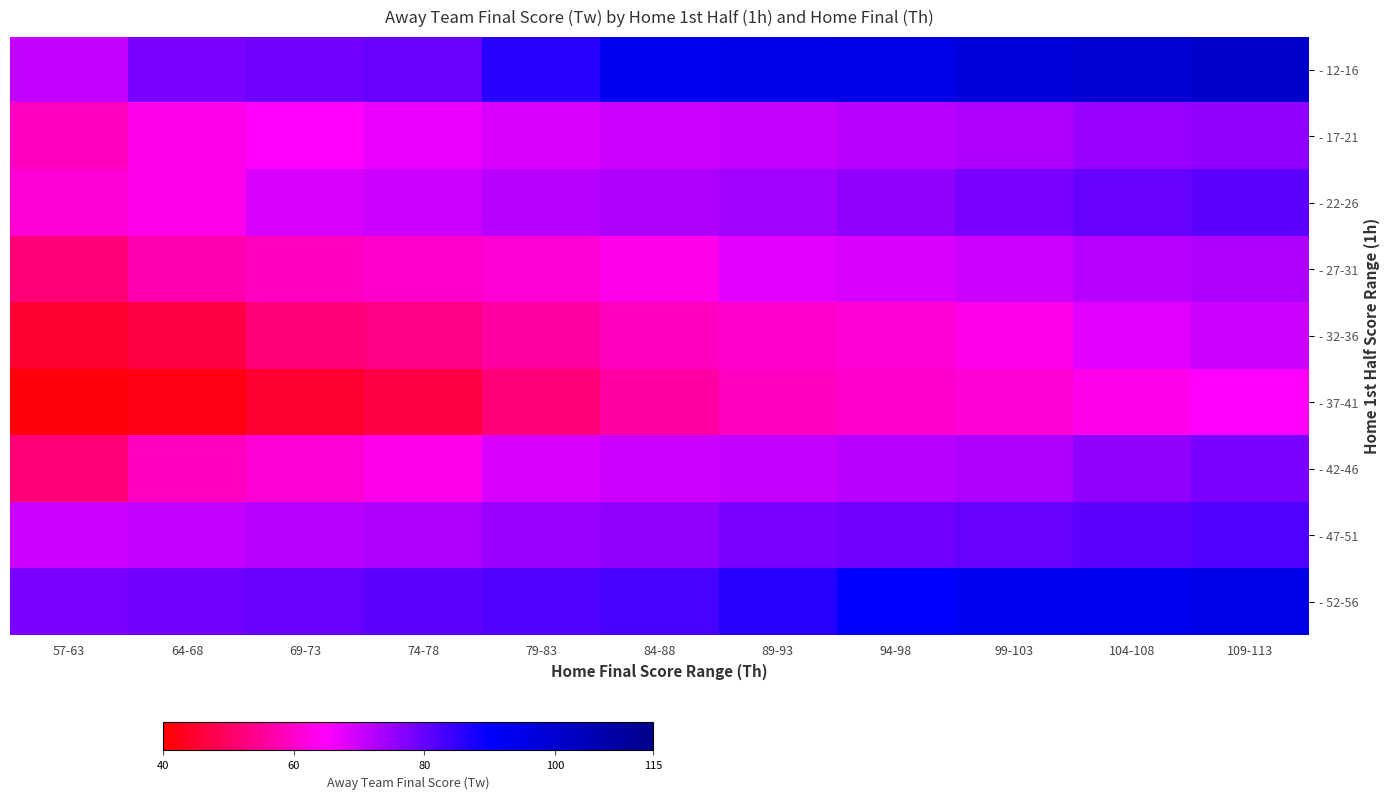

Reading left to right, transcribe all the data shown in this chart.

- 12-16: 57-63=71	64-68=78	69-73=79	74-78=80	79-83=86	84-88=92	89-93=94	94-98=95	99-103=98	104-108=100	109-113=101
- 17-21: 57-63=59	64-68=63	69-73=65	74-78=67	79-83=69	84-88=70	89-93=71	94-98=72	99-103=73	104-108=75	109-113=76
- 22-26: 57-63=61	64-68=63	69-73=69	74-78=70	79-83=72	84-88=73	89-93=74	94-98=76	99-103=78	104-108=80	109-113=81
- 27-31: 57-63=52	64-68=57	69-73=59	74-78=60	79-83=61	84-88=63	89-93=68	94-98=69	99-103=70	104-108=72	109-113=73
- 32-36: 57-63=45	64-68=47	69-73=52	74-78=53	79-83=56	84-88=59	89-93=60	94-98=61	99-103=63	104-108=68	109-113=70
- 37-41: 57-63=41	64-68=42	69-73=45	74-78=47	79-83=52	84-88=56	89-93=59	94-98=60	99-103=61	104-108=63	109-113=65
- 42-46: 57-63=52	64-68=59	69-73=61	74-78=63	79-83=69	84-88=70	89-93=71	94-98=72	99-103=73	104-108=76	109-113=78
- 47-51: 57-63=70	64-68=71	69-73=72	74-78=73	79-83=75	84-88=76	89-93=78	94-98=79	99-103=80	104-108=81	109-113=82
- 52-56: 57-63=78	64-68=79	69-73=80	74-78=81	79-83=82	84-88=83	89-93=86	94-98=90	99-103=92	104-108=93	109-113=95